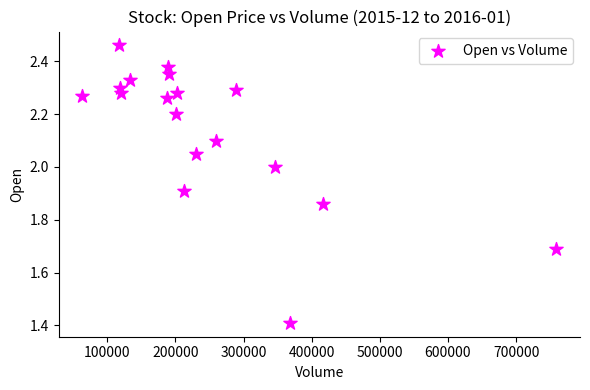

What Y value in the scatter plot is closest to 1?

1.4